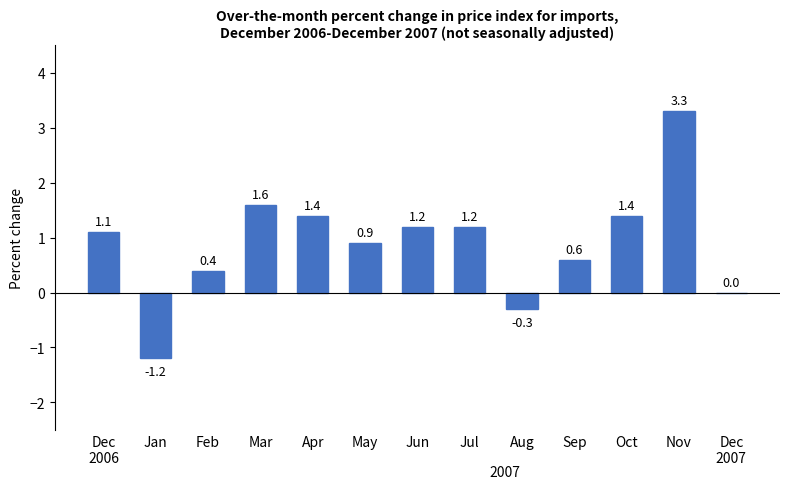

Does the chart contain stacked bars?

No